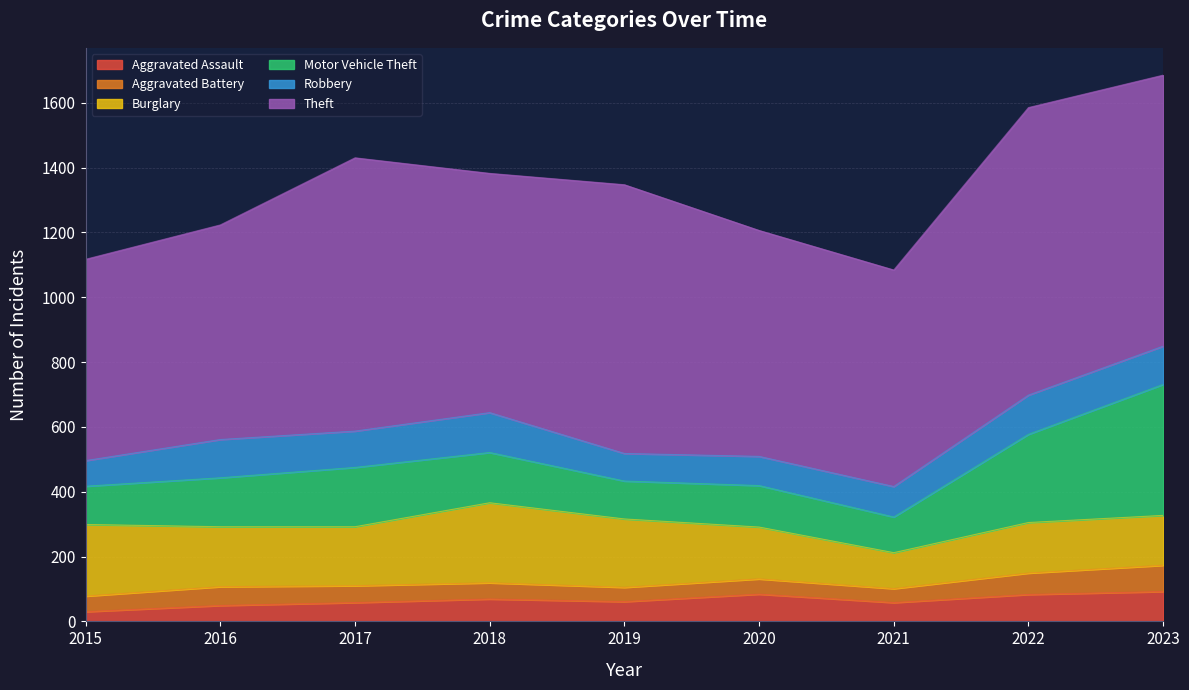

What is the value of the Burglary point at the 6th from the left?

160